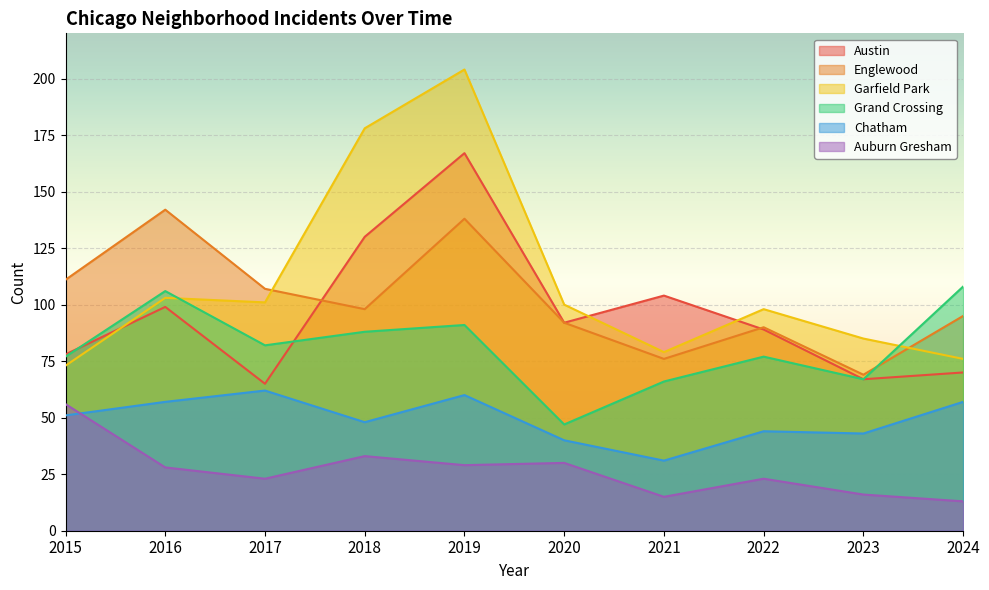

What is the sum of the Austin values at 2018 and 2017?

195